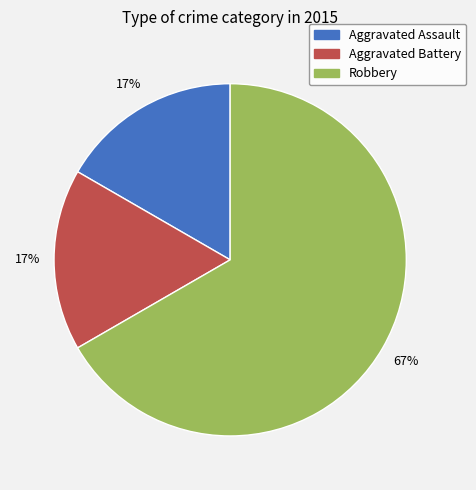

Which category has the biggest portion of the pie?

Robbery